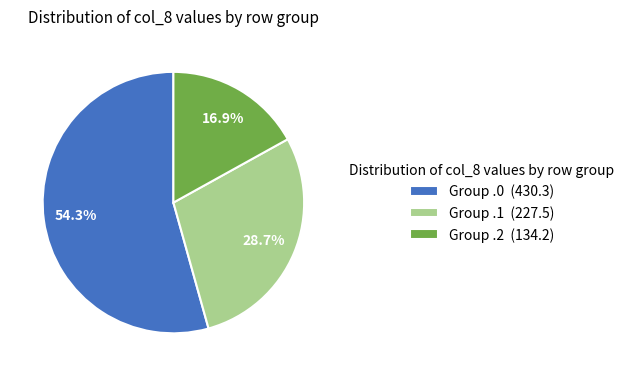

Which category has the biggest portion of the pie?

Group .0 (430.3)